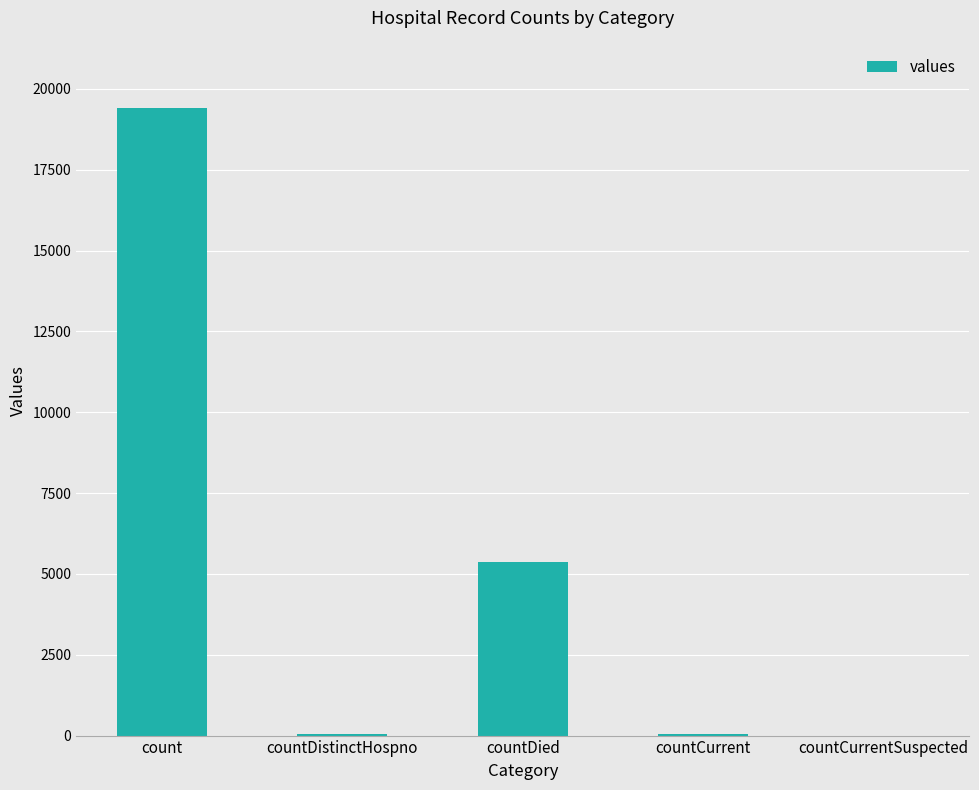

What is the maximum value shown in the chart?

19420